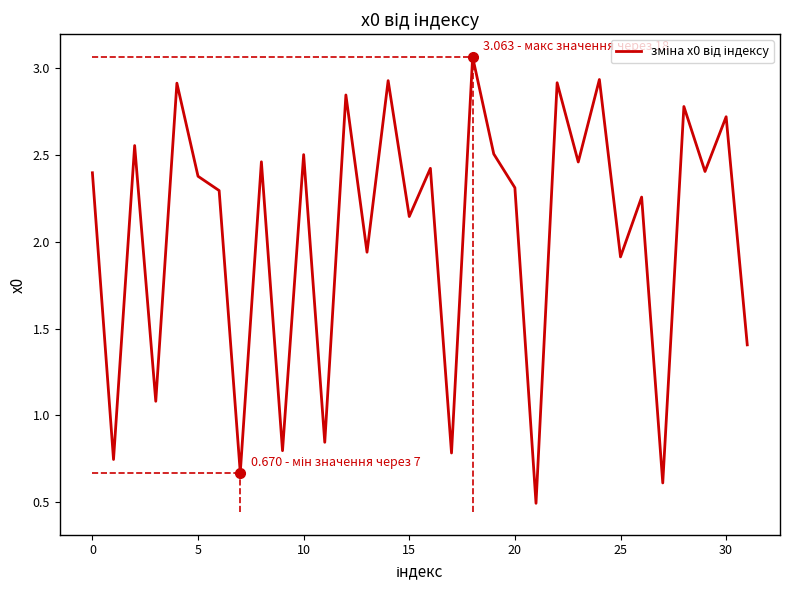

What is the smallest value displayed?

0.5